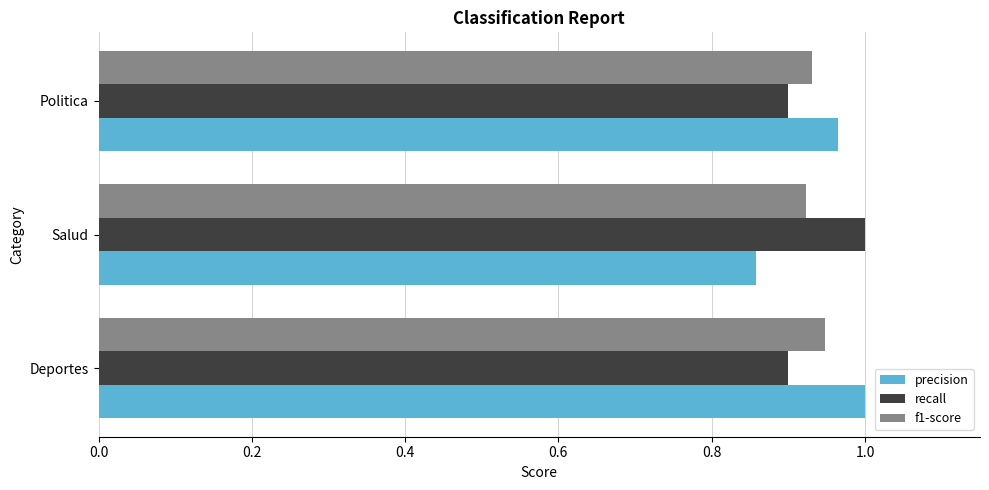

Is it true that recall equals 1.6 at Salud?

False